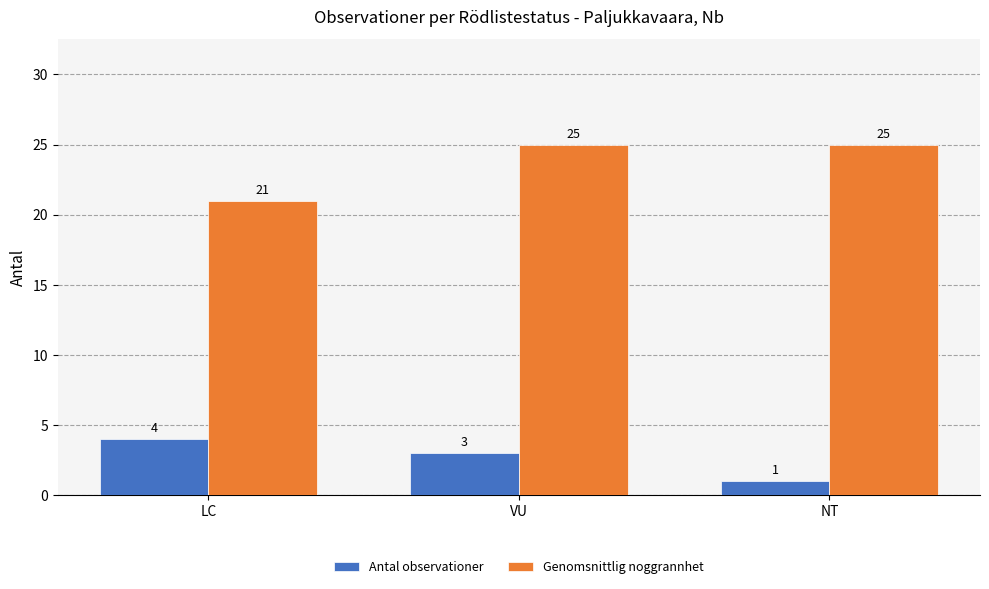

What is the smallest value displayed?

1